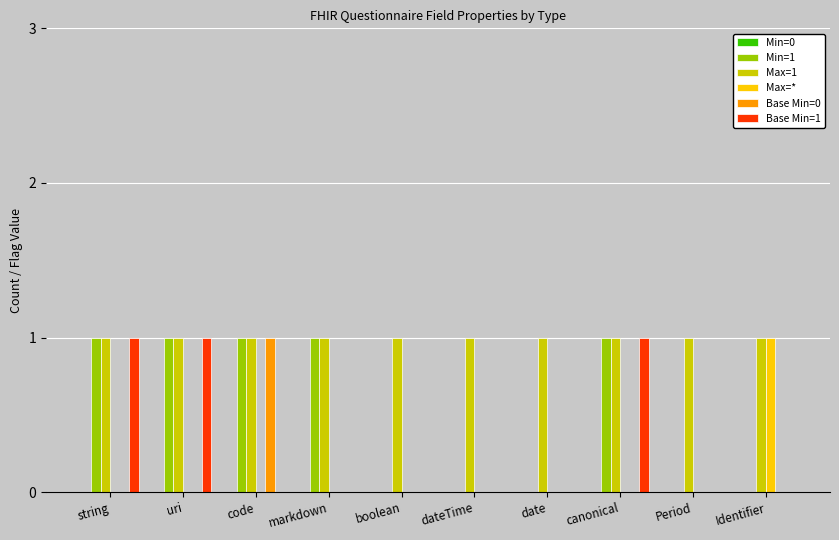

The value of Min=1 at code is 1. True or false?

True